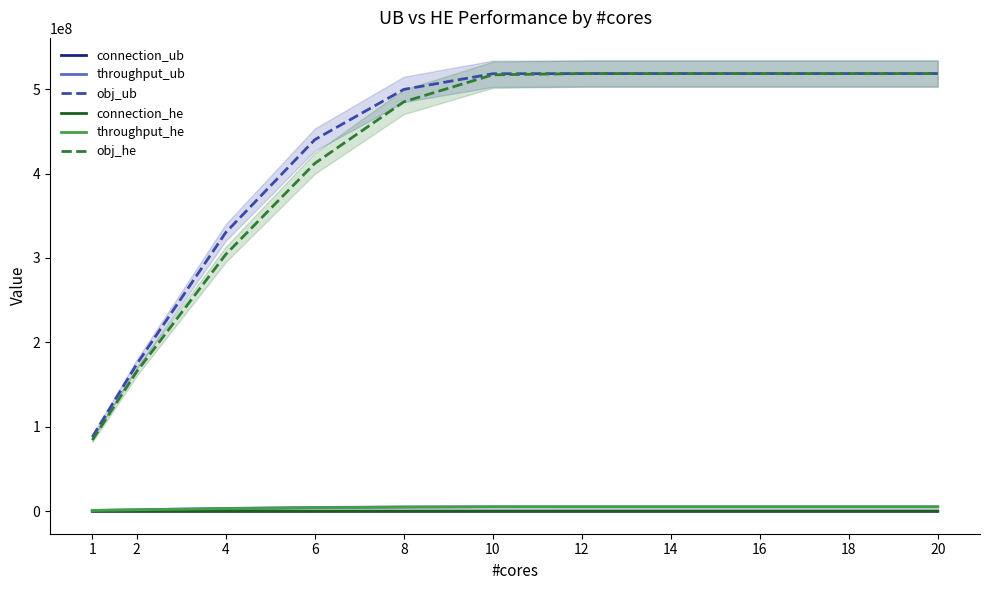

Rank the series by their maximum value, from highest to lowest.

obj_ub, obj_he, throughput_ub, throughput_he, connection_ub, connection_he